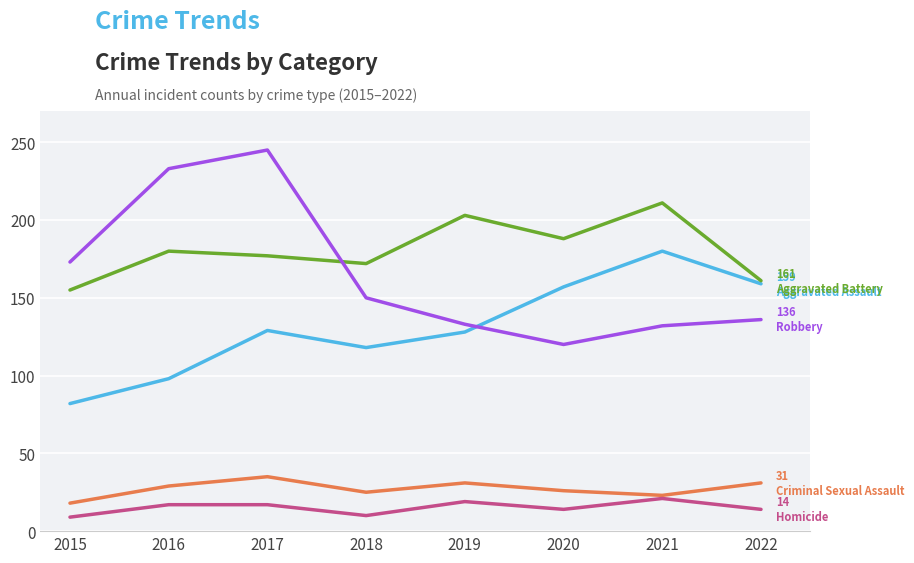

At which category is the sum across all series the highest?

2017